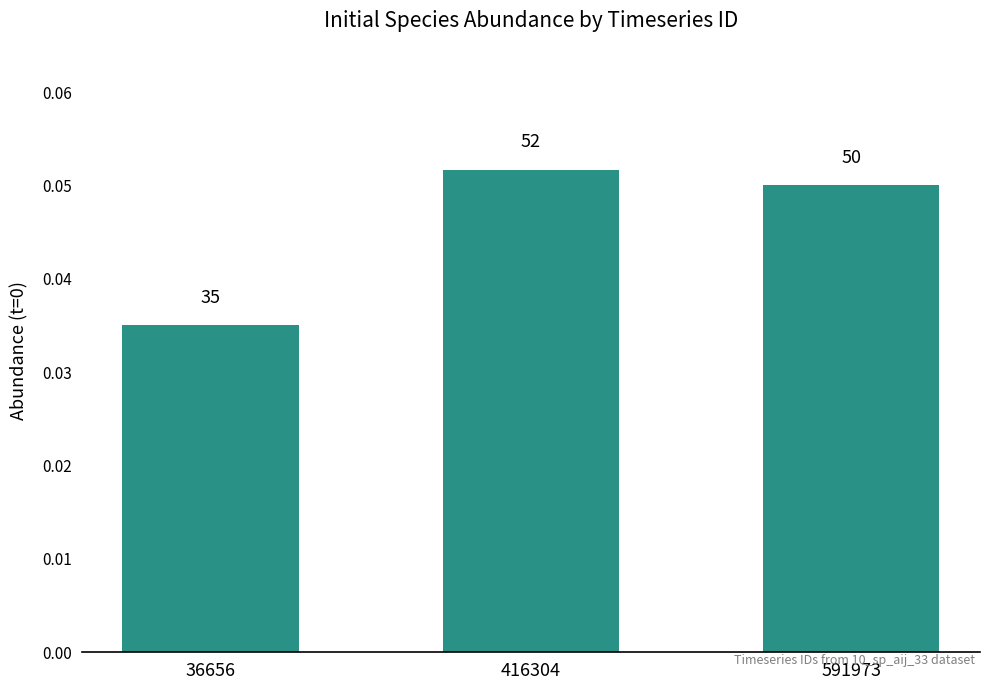

Are the bars horizontal?

No